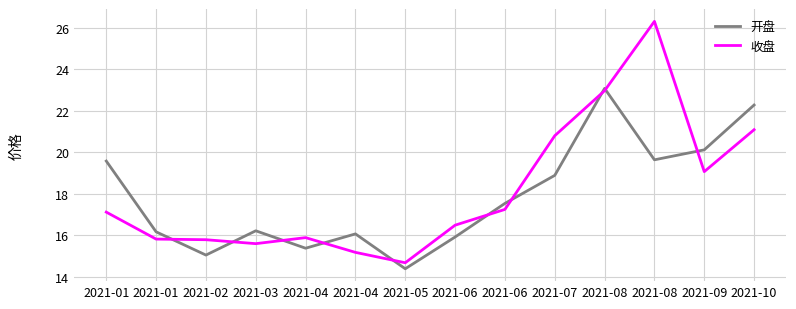

How many lines are shown in the chart?

2